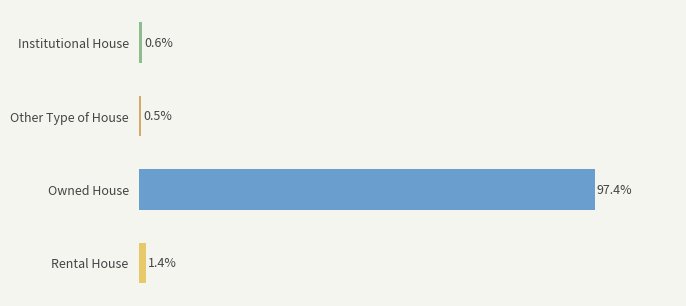

At which category does the chart reach its minimum across all series?

Other Type of House